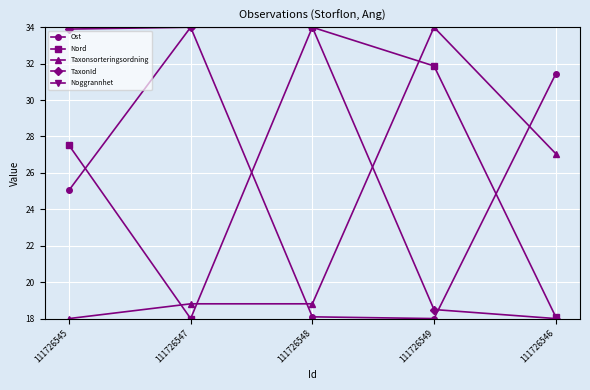

How many values in the Nord series exceed 27?

3